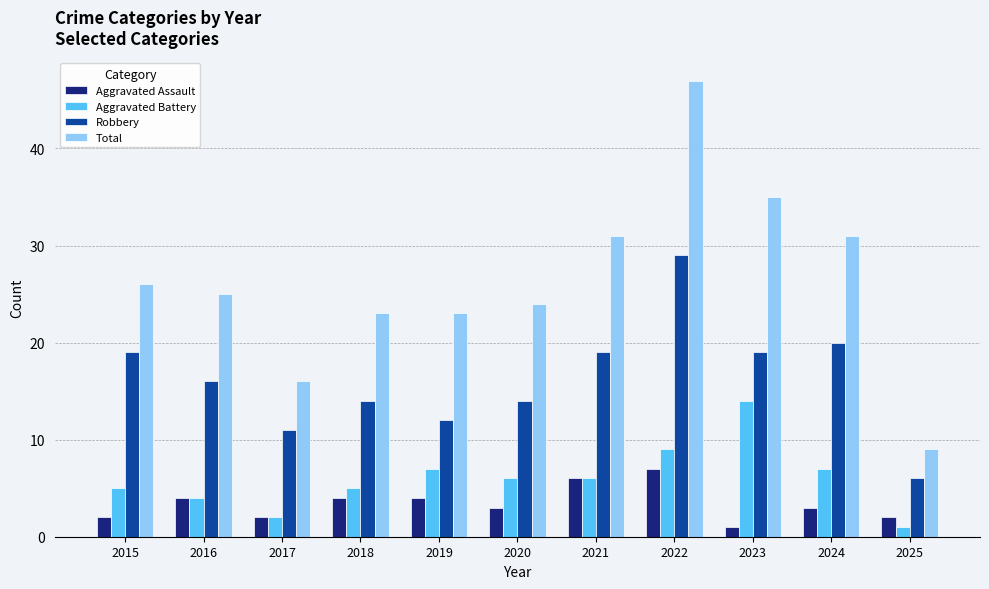

At which label is Total closest to 28?

2015